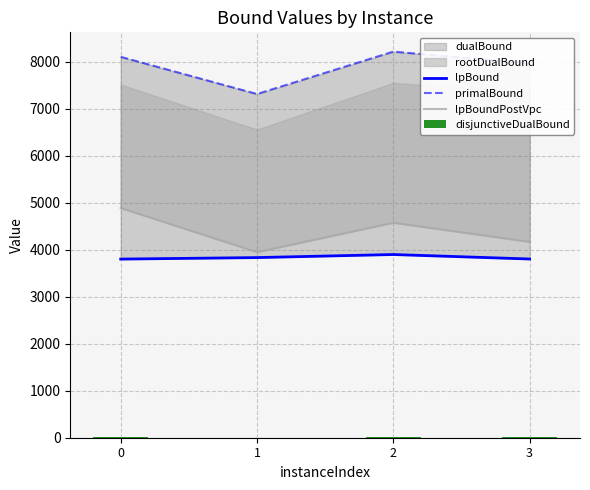

Reading right to left, list all the values displayed in this chart.

lpBound: 3803.3	3898.7	3833.4	3801.5
primalBound: 7964.0	8216.0	7314.0	8105.0
lpBoundPostVpc: 4168.6	4575.3	3949.0	4889.1
disjunctiveDualBound: 4.9	5.2	4.6	5.2